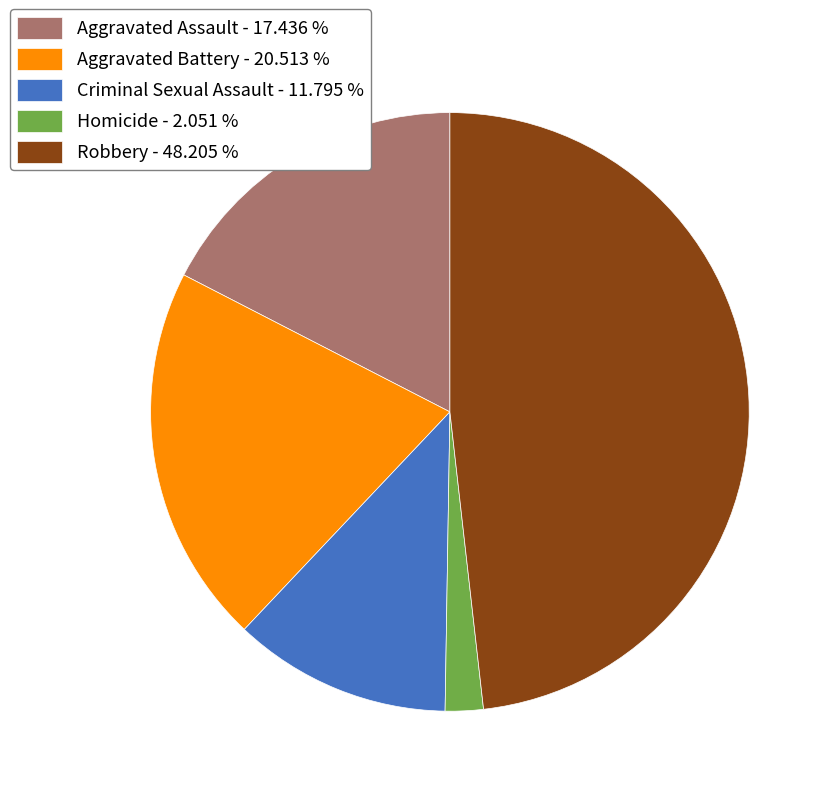

Which has a higher value, Robbery - 48.205 % or Aggravated Assault - 17.436 %?

Robbery - 48.205 %